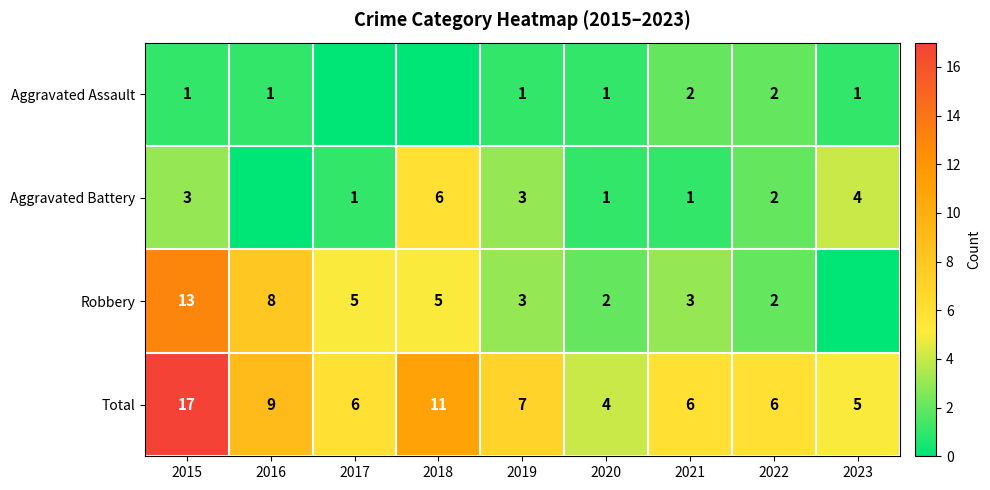

What is the total value across all series at 2018?

22